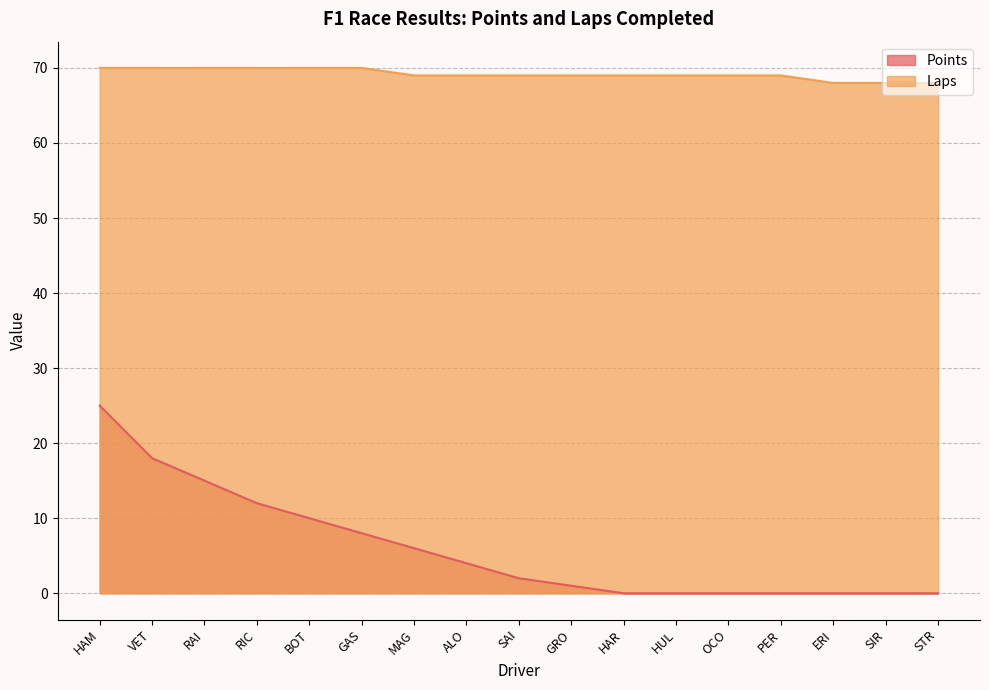

Reading left to right, transcribe all the data shown in this chart.

Points: 25	18	15	12	10	8	6	4	2	1	0	0	0	0	0	0	0
Laps: 70	70	70	70	70	70	69	69	69	69	69	69	69	69	68	68	68